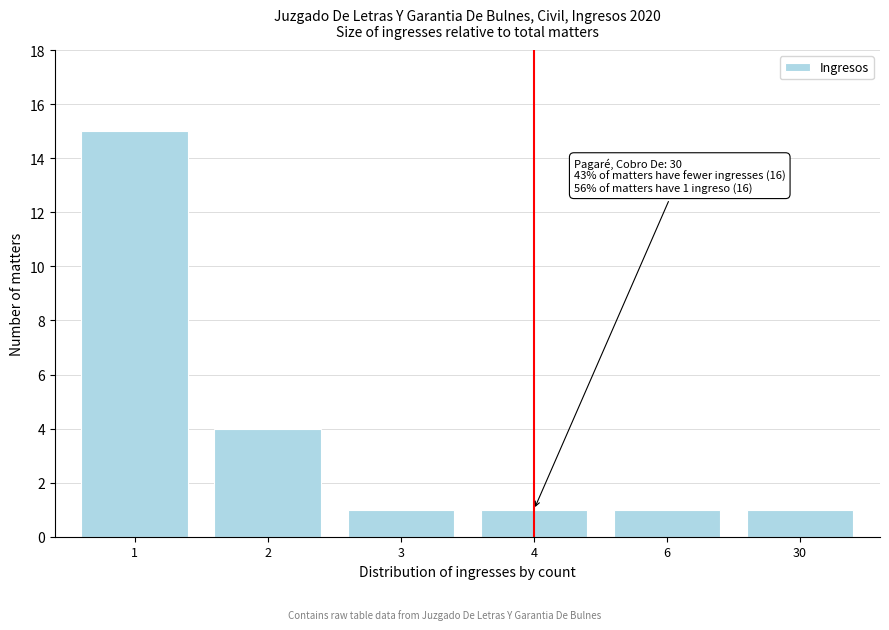

Reading left to right, what are all the values shown in this chart?

15	4	1	1	1	1